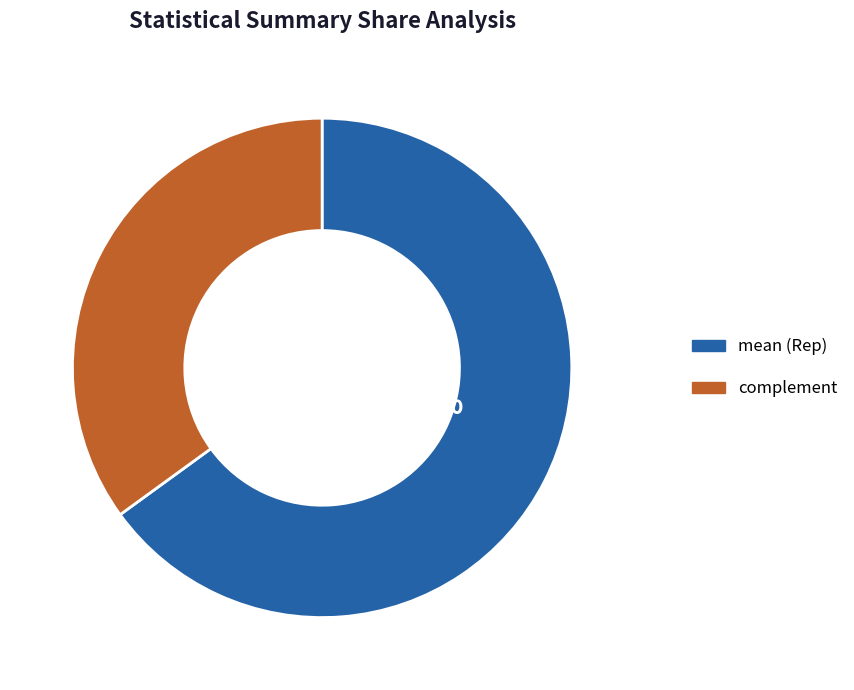

Is there a majority slice in this chart?

Yes